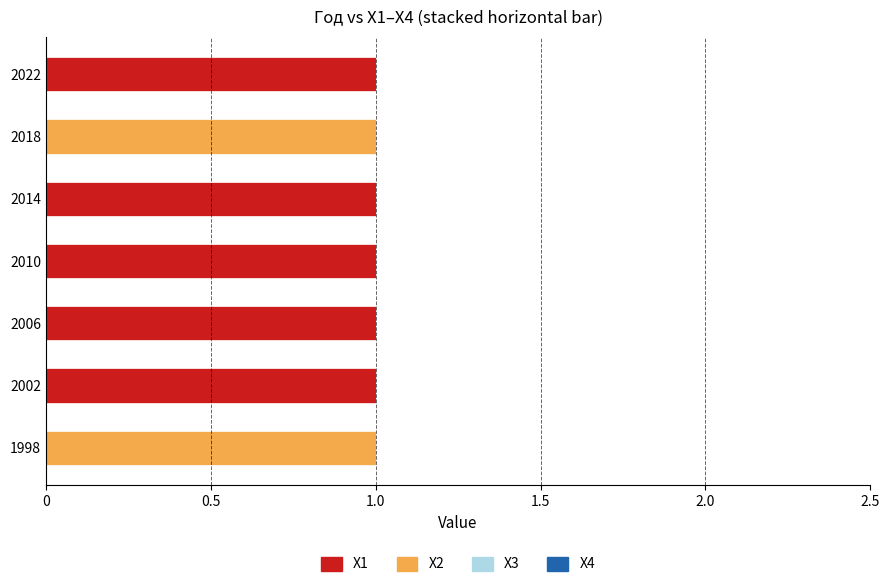

Is it true that X1 equals 1 at 2014?

True